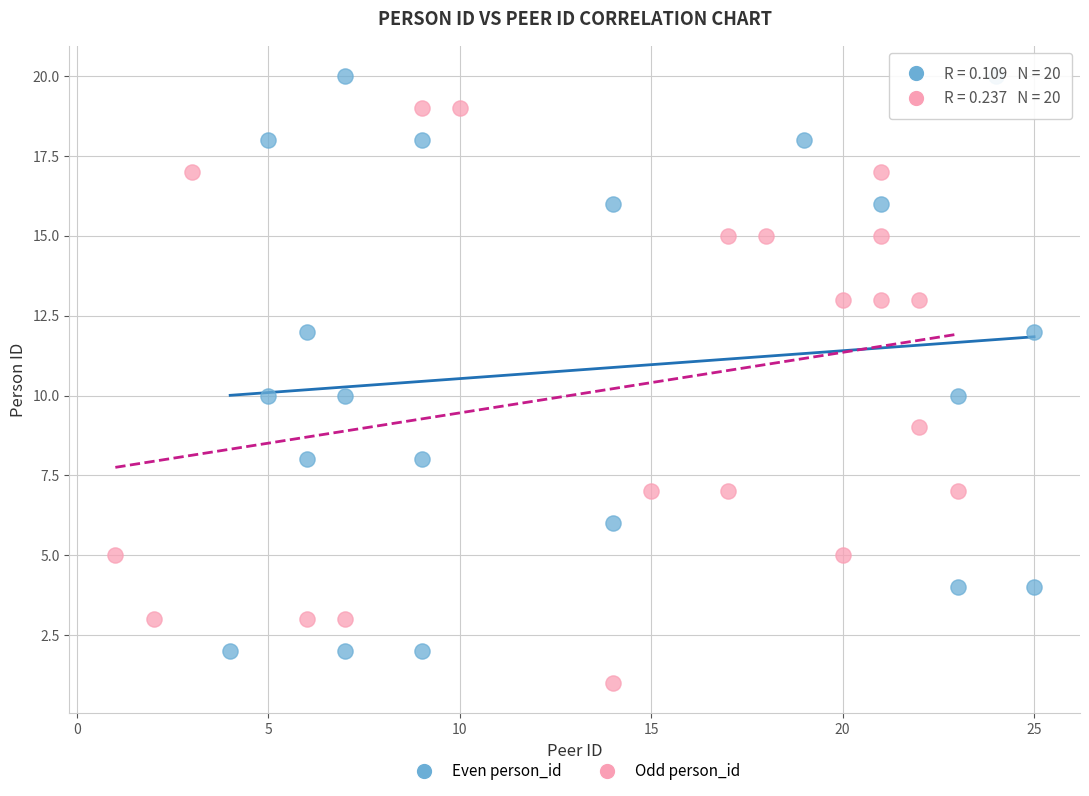

Which series reaches the minimum Y coordinate?

Odd person_id